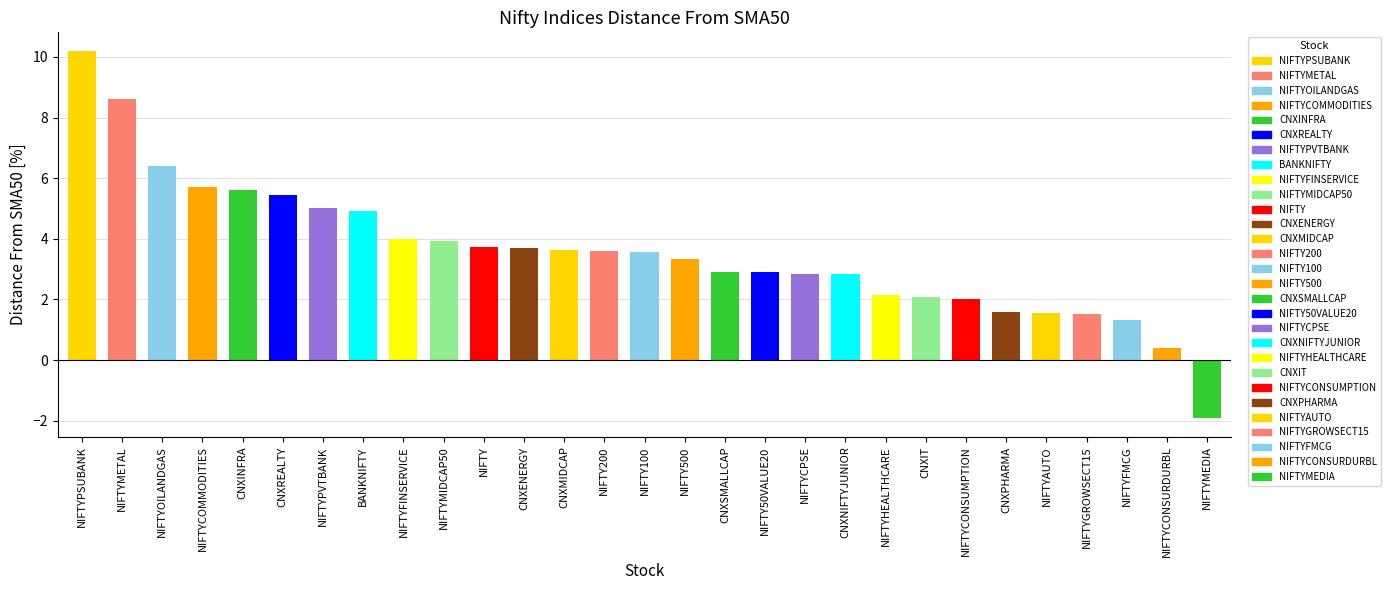

What is the minimum value shown in the chart?

-1.9